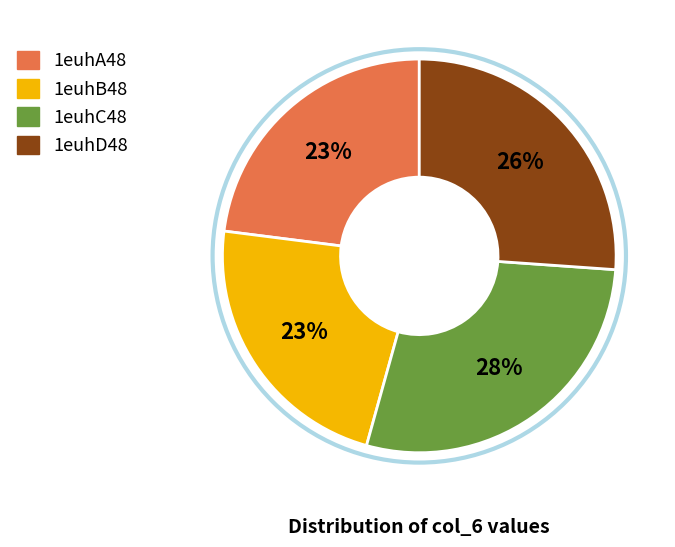

Which slice is the largest?

1euhC48